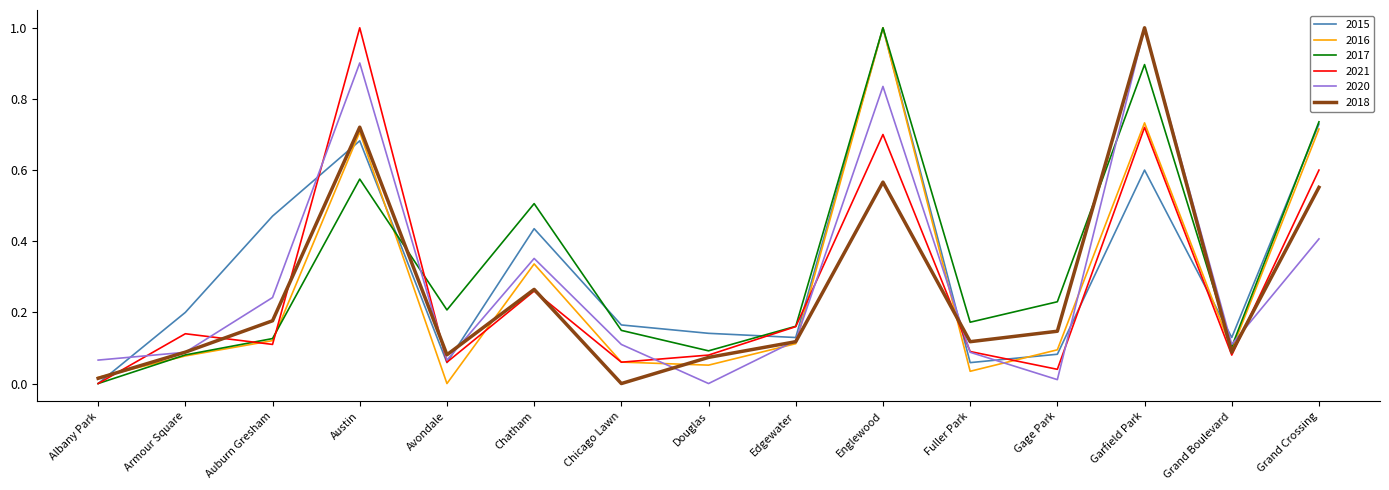

What is the sum of all 2015 values?

4.9